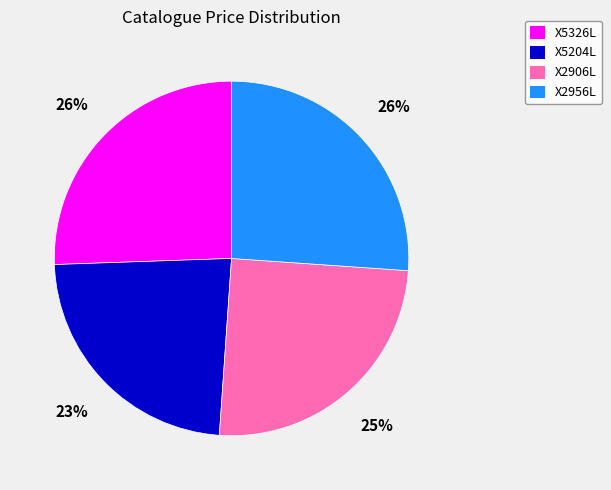

How many slices are in this pie chart?

4